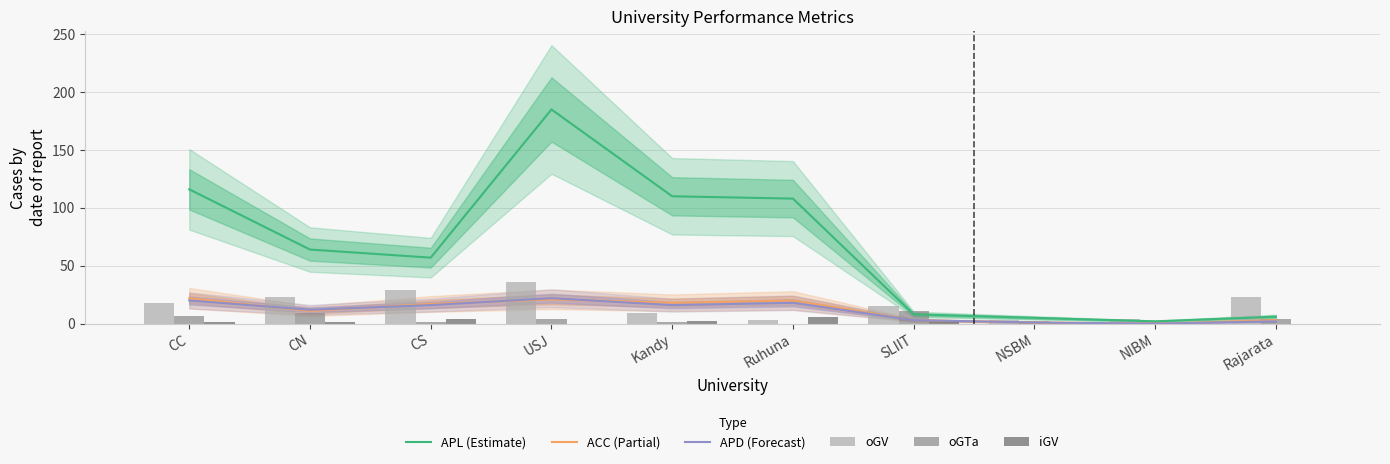

Which series has the widest spread of values?

APL (Estimate)